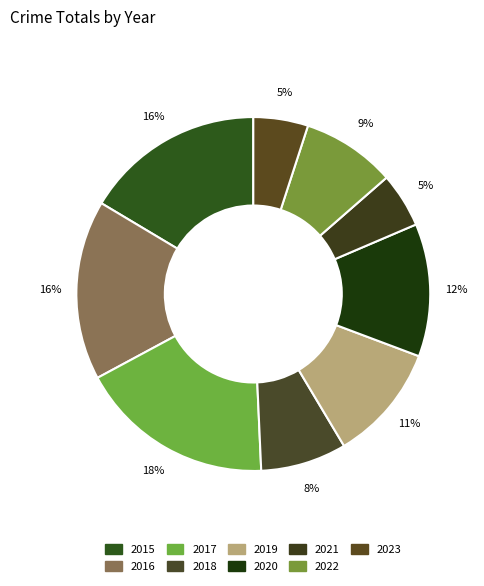

How many segments does this pie chart have?

9